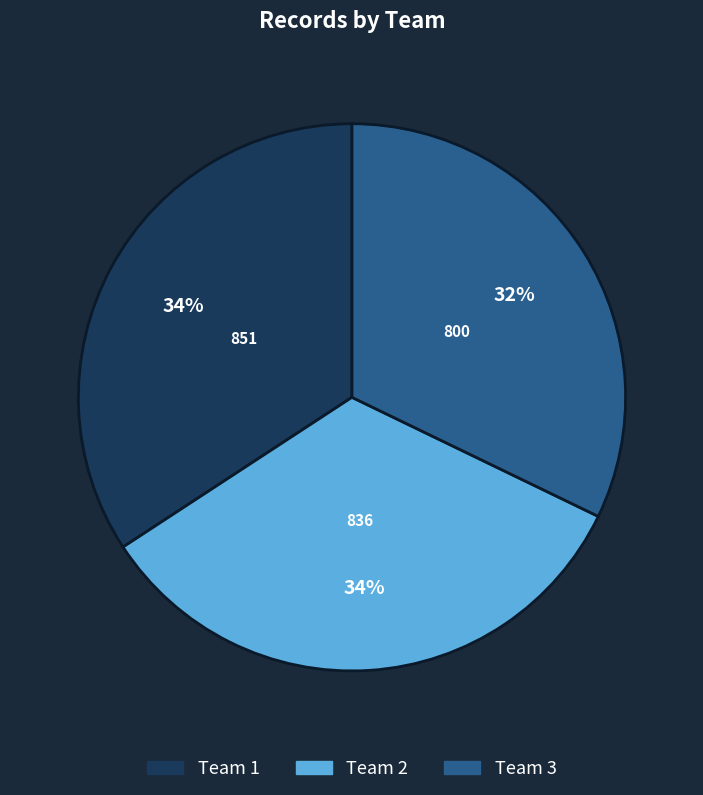

To the nearest percent, what is the average slice percentage?

33%